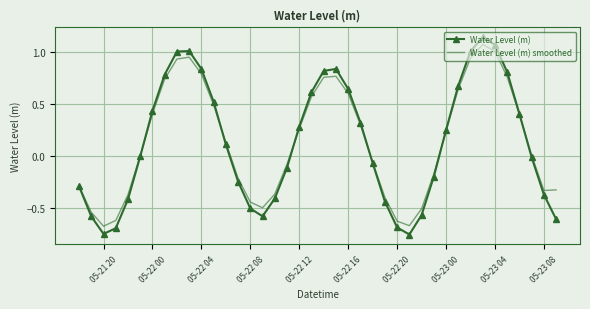

Which series has the largest range (max minus min)?

Water Level (m)